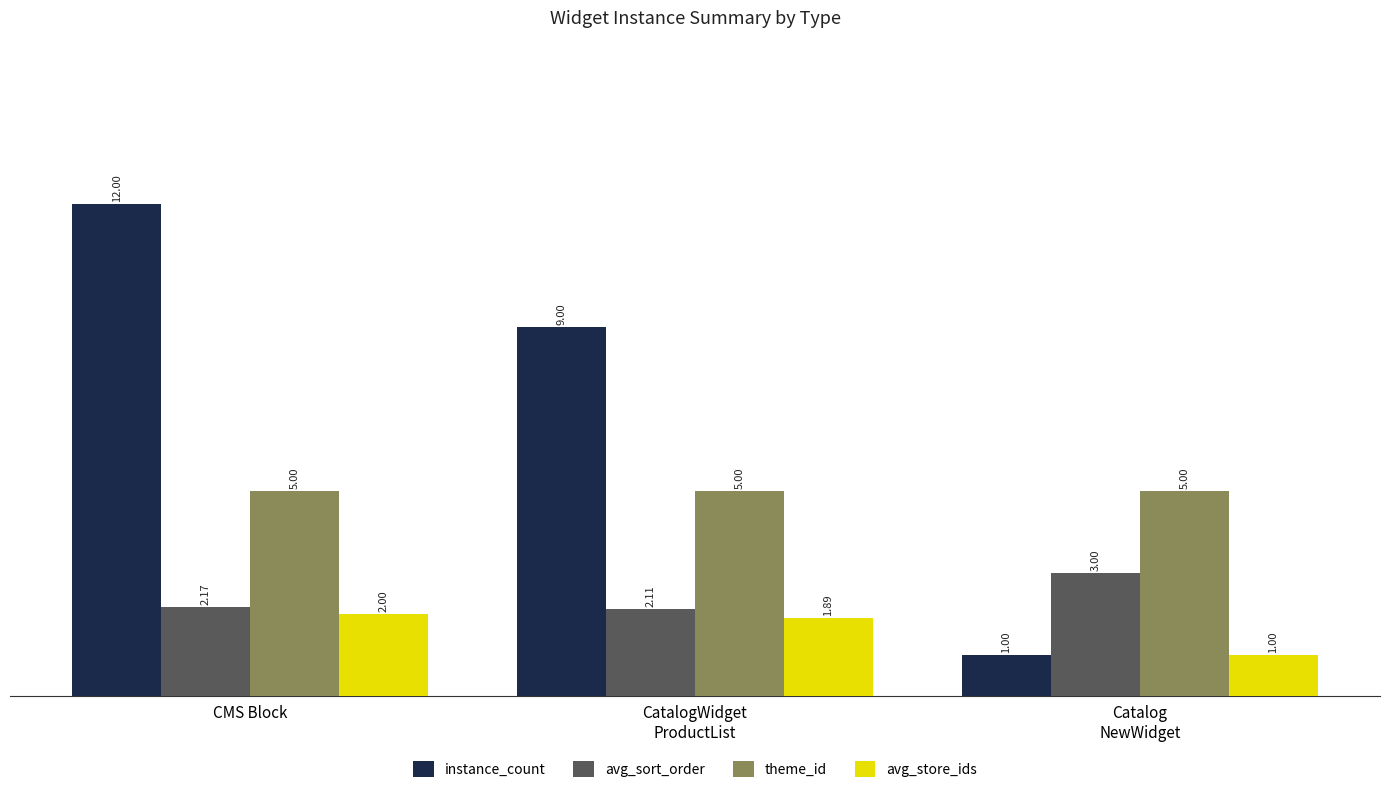

What value does the instance_count series have at CatalogWidget
ProductList?

9.0